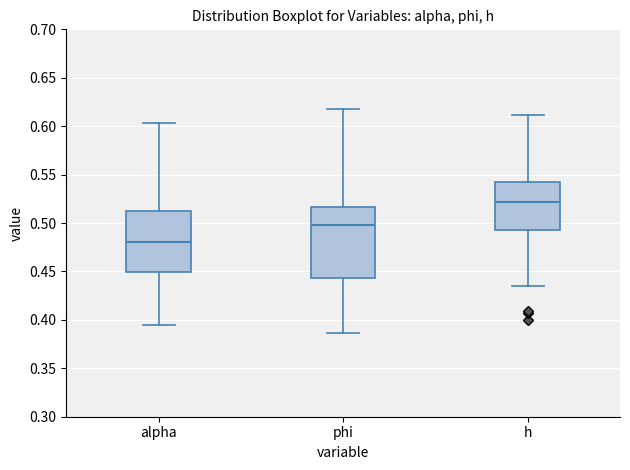

Which box is the tallest, from its lower edge to its upper edge?

phi